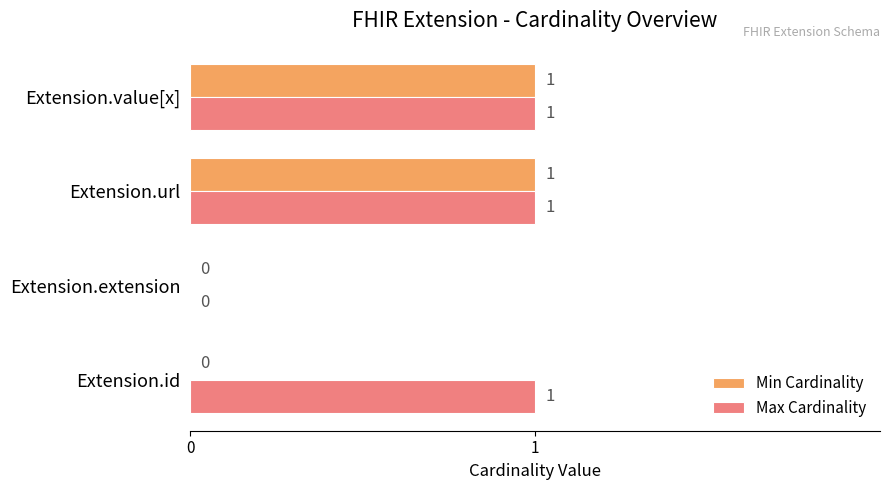

What are all the series names shown in the legend?

Min Cardinality, Max Cardinality